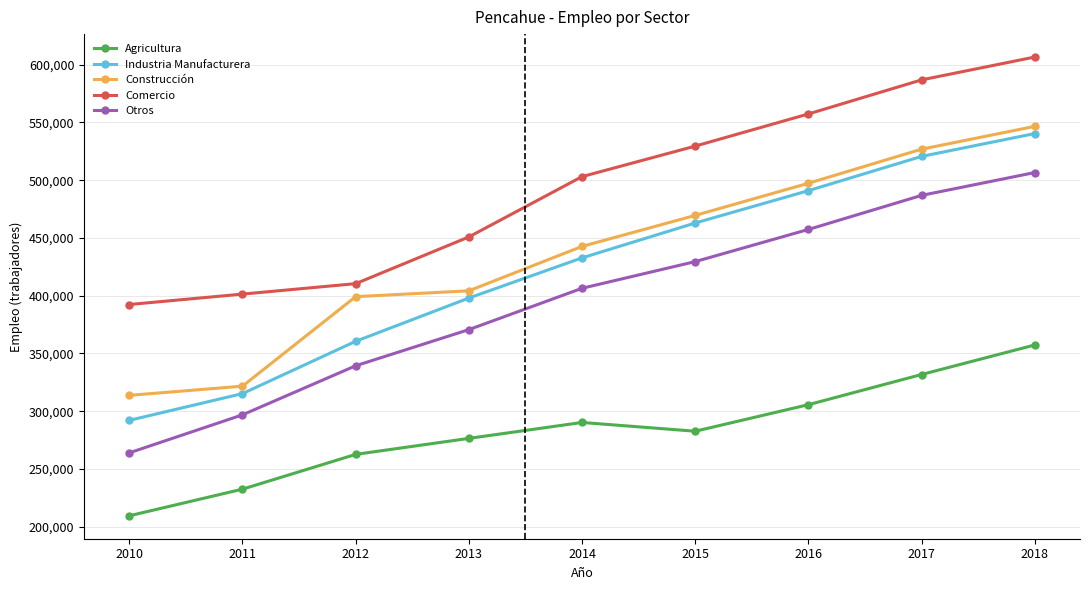

What is the spread (max minus min) of values at 2018?

249299.0